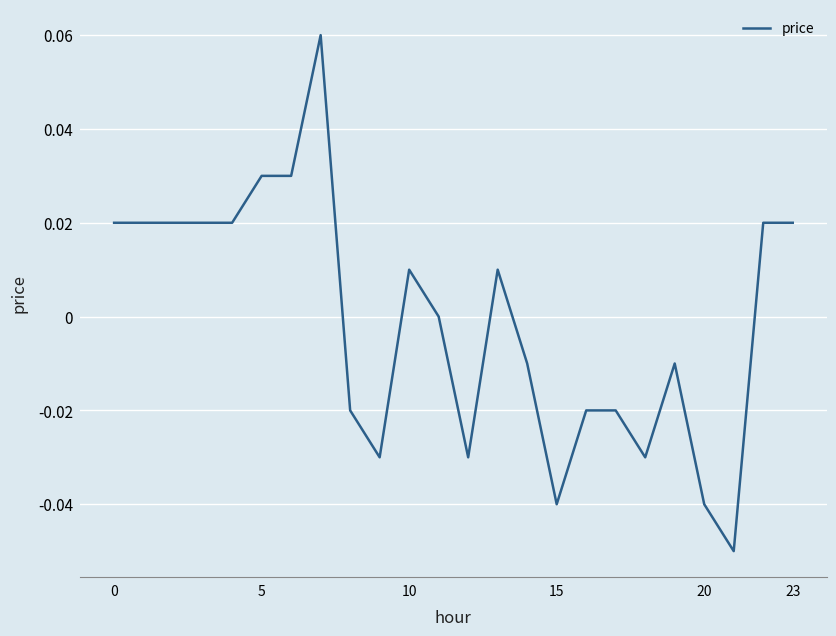

Does the chart display data point markers on the line(s)?

No